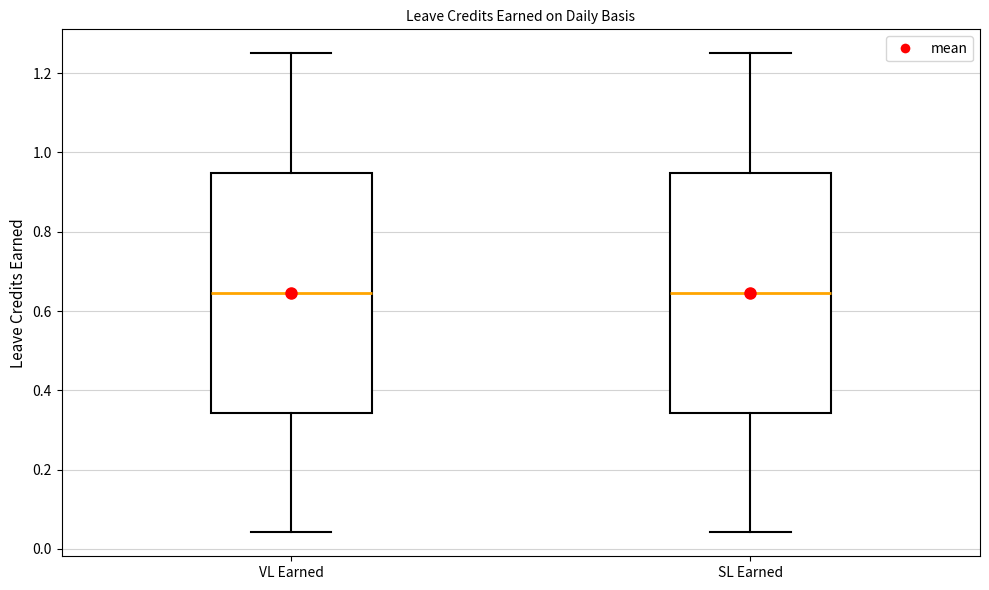

Where is the lower edge of the box for VL Earned on the y-axis? The values are not printed on the chart, so give them approximately, as read against the axis.

0.34